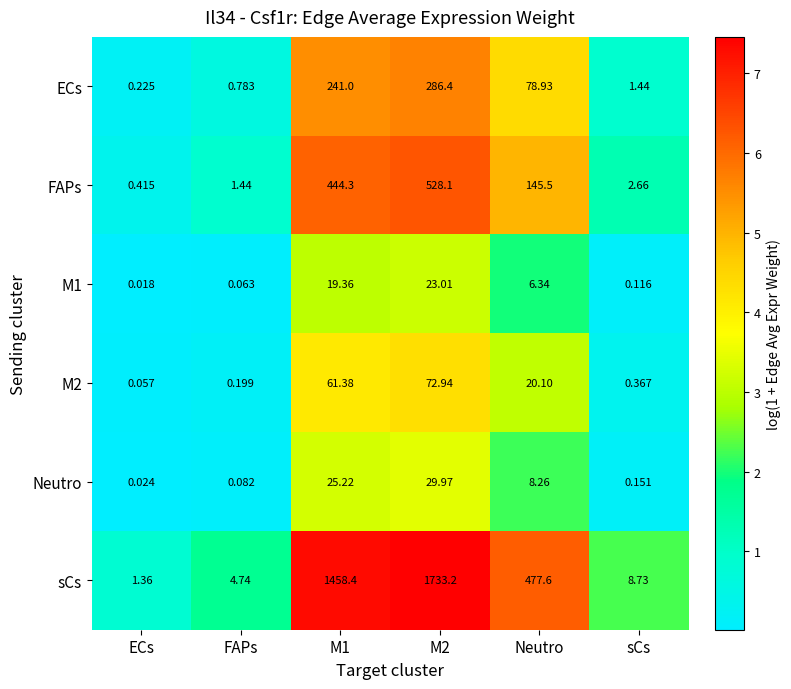

Between ECs and sCs, which series saw the biggest shift?

sCs